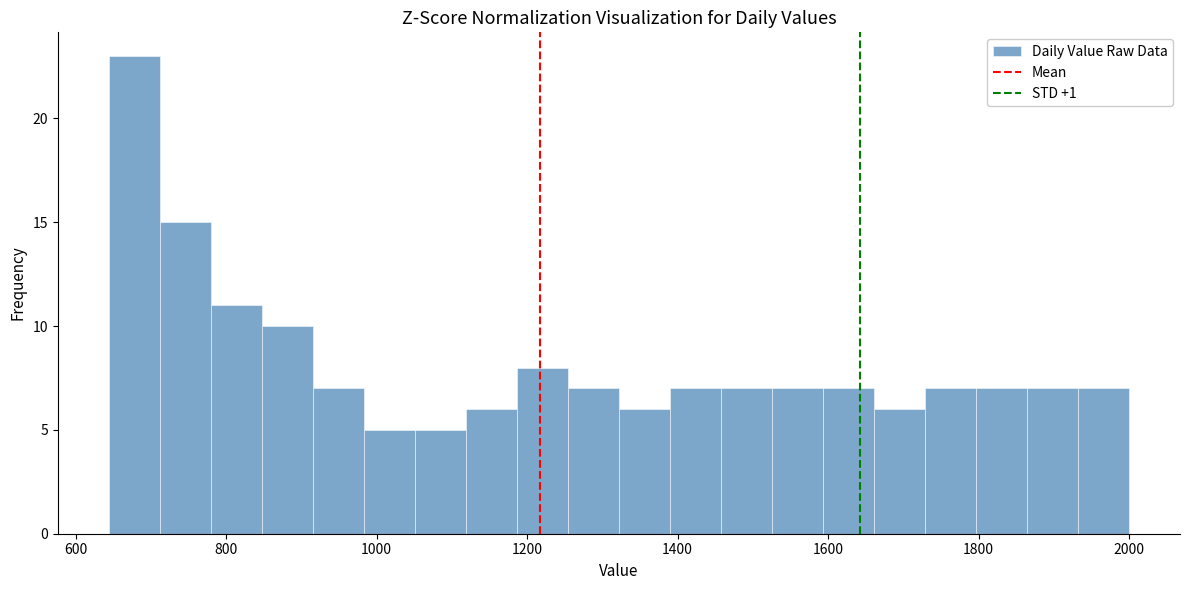

Around what value on the x-axis is the tallest bar? Give the approximate position of its centre, as read against the axis.

680